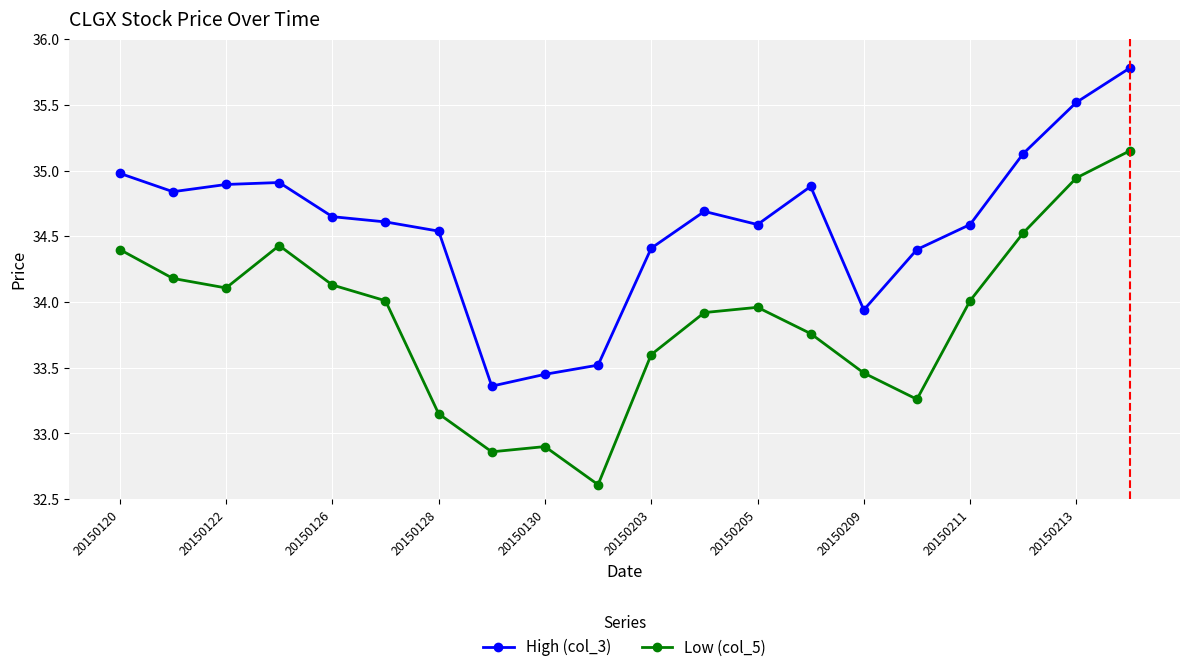

True or false: High (col_3) has more than 2 interior local peaks.

True